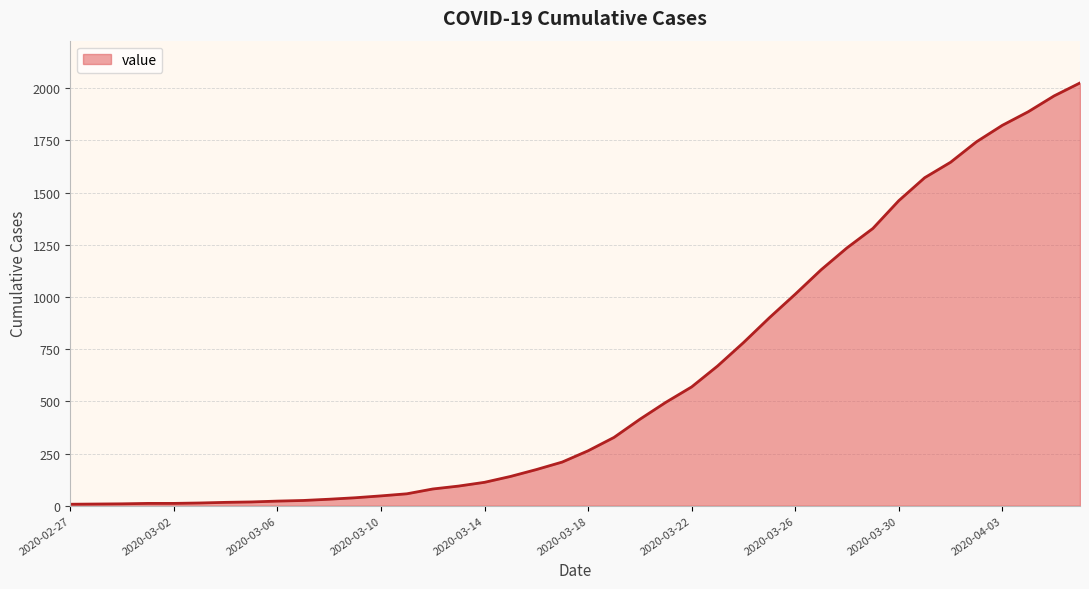

What is the maximum value shown in the chart?

2025